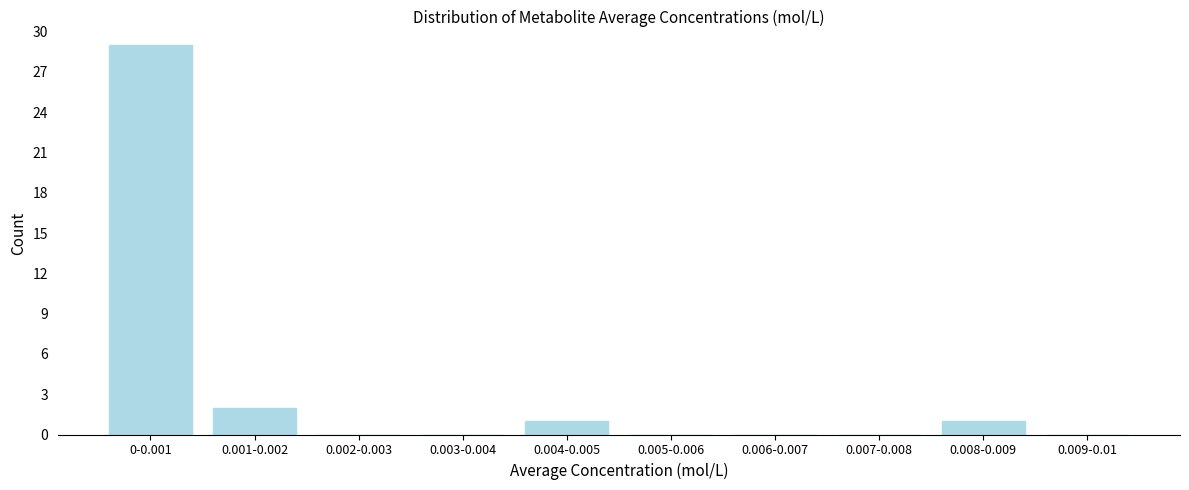

Reading right to left, what are all the values shown in this chart?

0.009-0.01=0	0.008-0.009=1	0.007-0.008=0	0.006-0.007=0	0.005-0.006=0	0.004-0.005=1	0.003-0.004=0	0.002-0.003=0	0.001-0.002=2	0-0.001=29